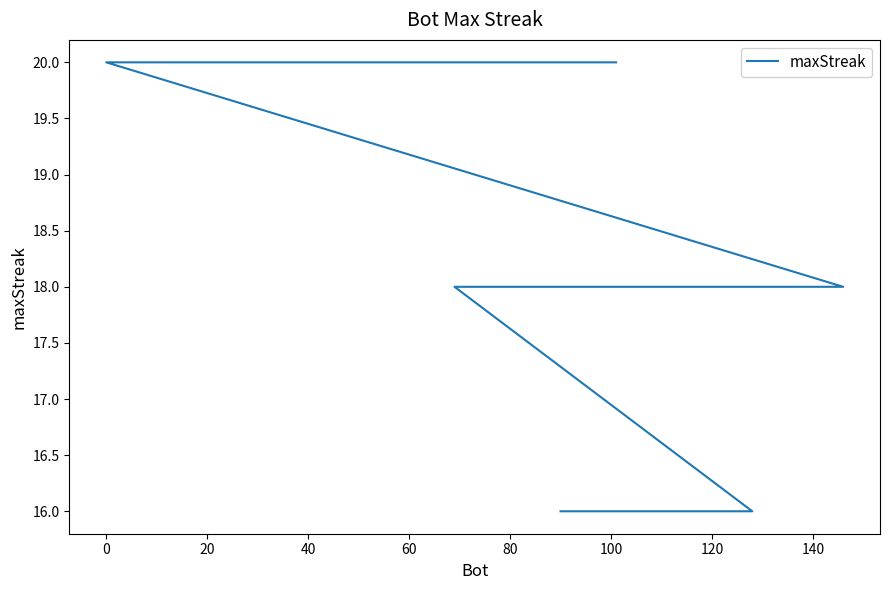

How many data points does each series have?

20